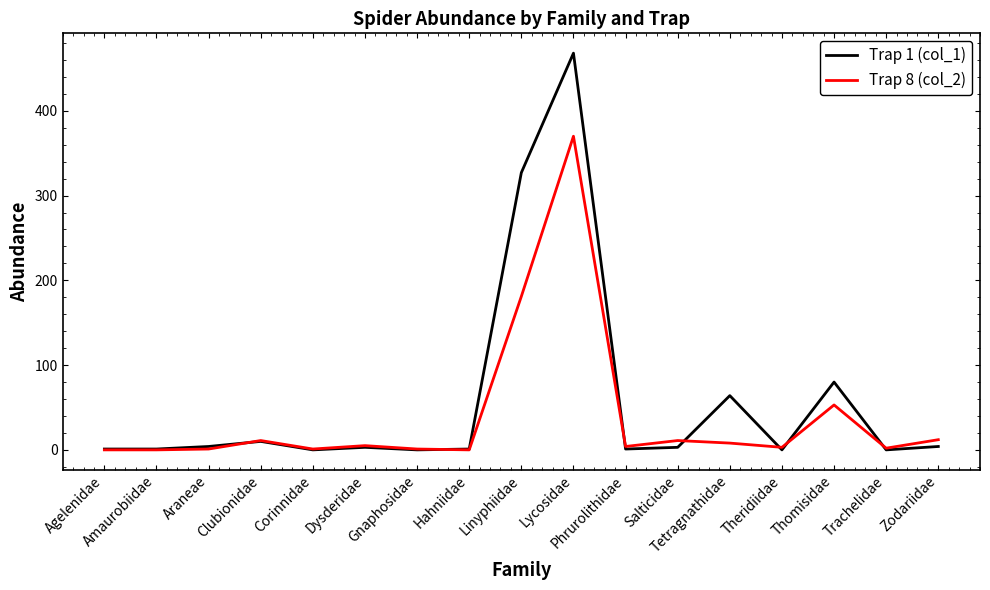

How many lines are shown in the chart?

2